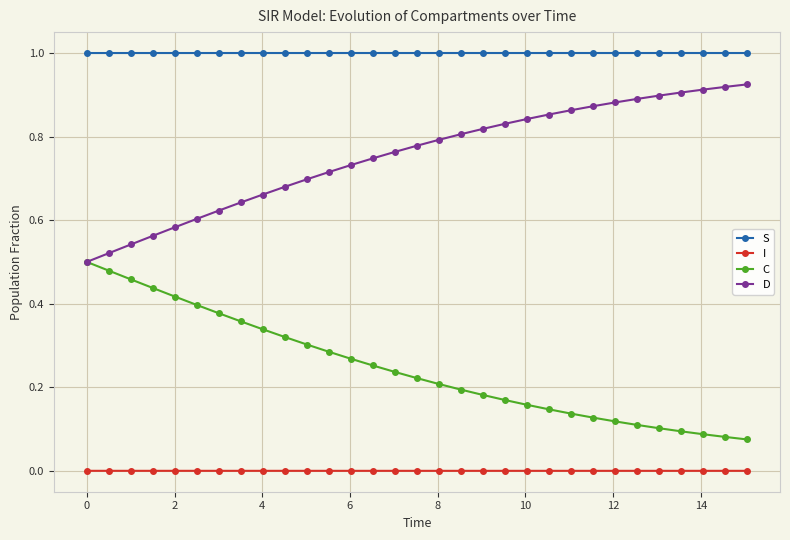

What is the value of the S point at the 3rd from the left?

1.0